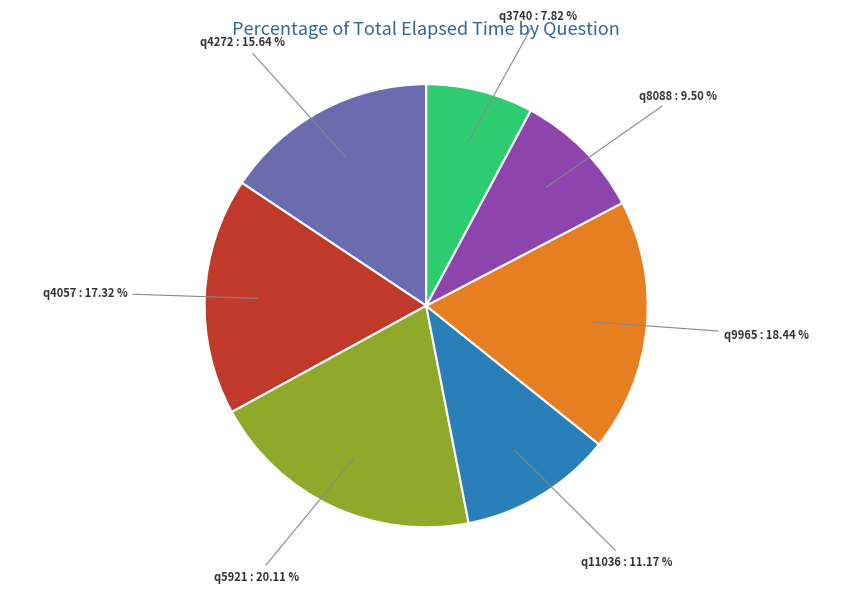

Count the number of slices in the pie.

7